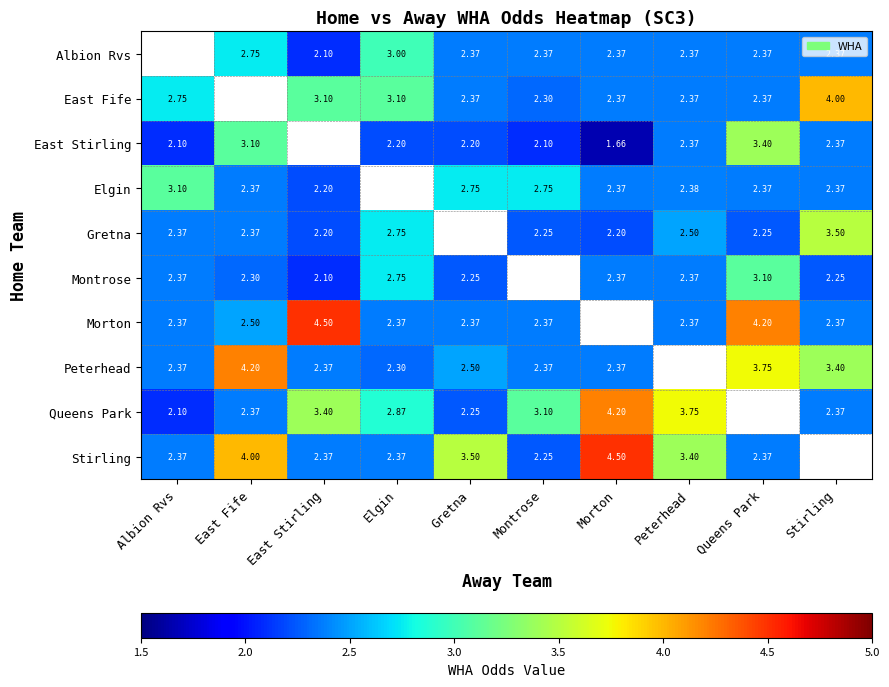

Is it true that Peterhead equals 1.0 at East Stirling?

False